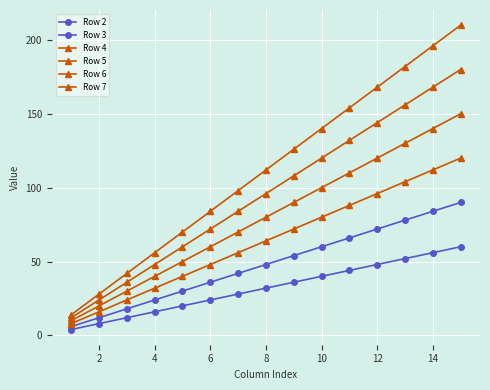

Which series has the largest total across all categories?

Row 7